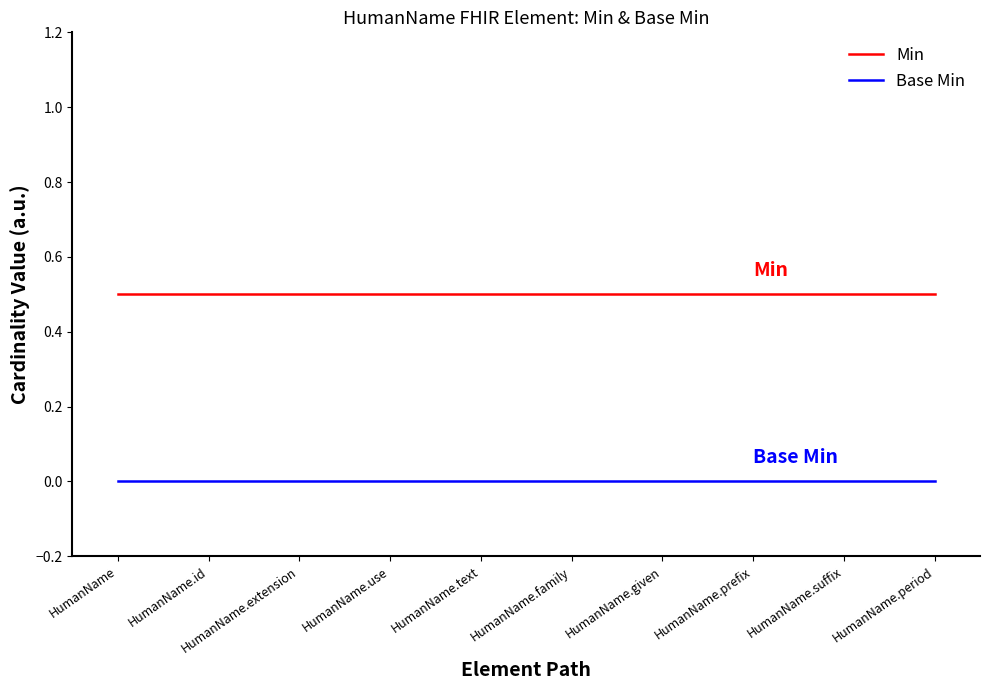

Rank the series by their average value, from lowest to highest.

Base Min, Min